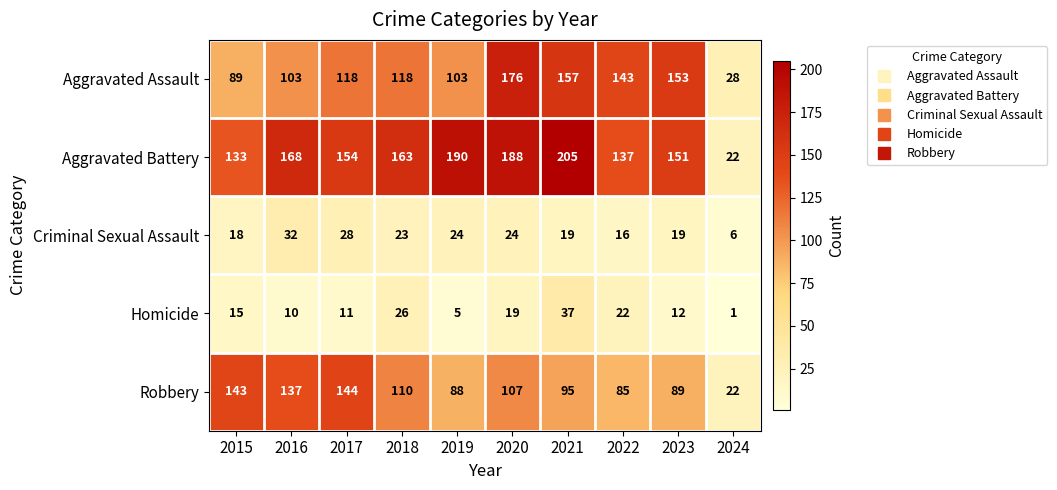

At which category is the sum across all series the highest?

2020